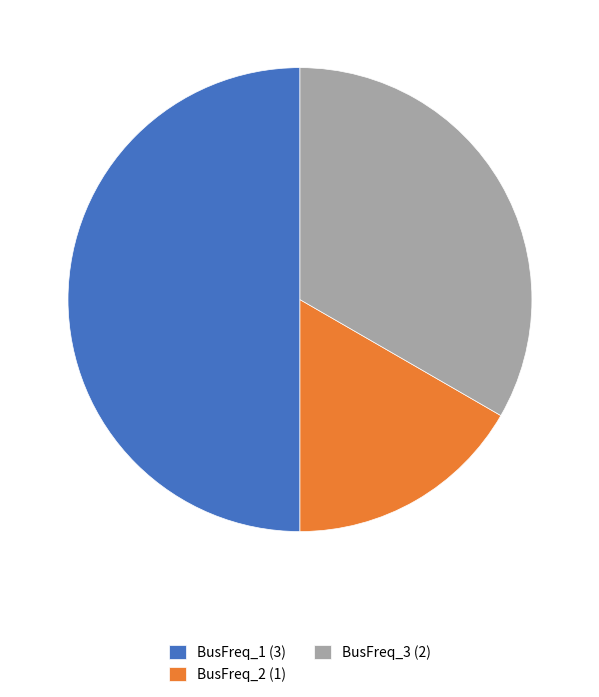

Which has a higher value, BusFreq_2 (1) or BusFreq_3 (2)?

BusFreq_3 (2)